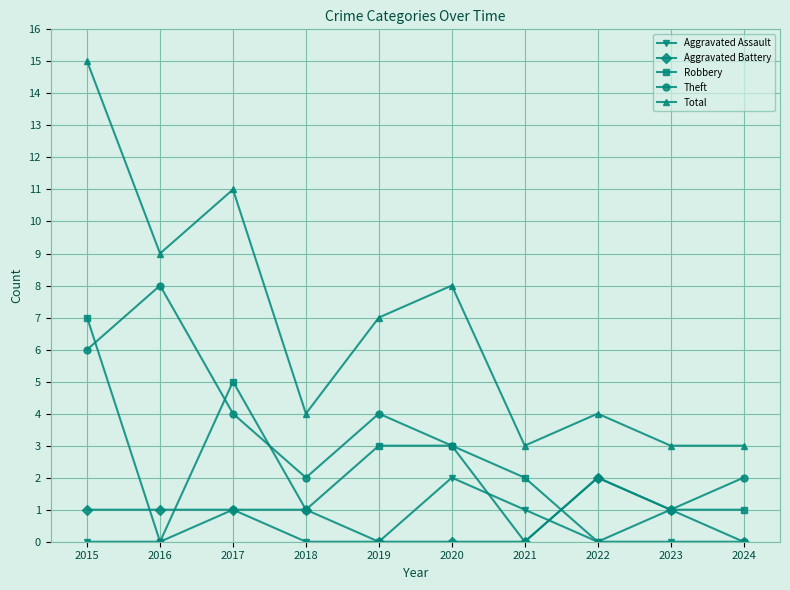

Reading left to right, extract all data points from this chart.

Aggravated Assault: 2015=0	2016=0	2017=1	2018=0	2019=0	2020=2	2021=1	2022=0	2023=0	2024=0
Aggravated Battery: 2015=1	2016=1	2017=1	2018=1	2019=0	2020=0	2021=0	2022=2	2023=1	2024=0
Robbery: 2015=7	2016=0	2017=5	2018=1	2019=3	2020=3	2021=2	2022=0	2023=1	2024=1
Theft: 2015=6	2016=8	2017=4	2018=2	2019=4	2020=3	2021=0	2022=2	2023=1	2024=2
Total: 2015=15	2016=9	2017=11	2018=4	2019=7	2020=8	2021=3	2022=4	2023=3	2024=3